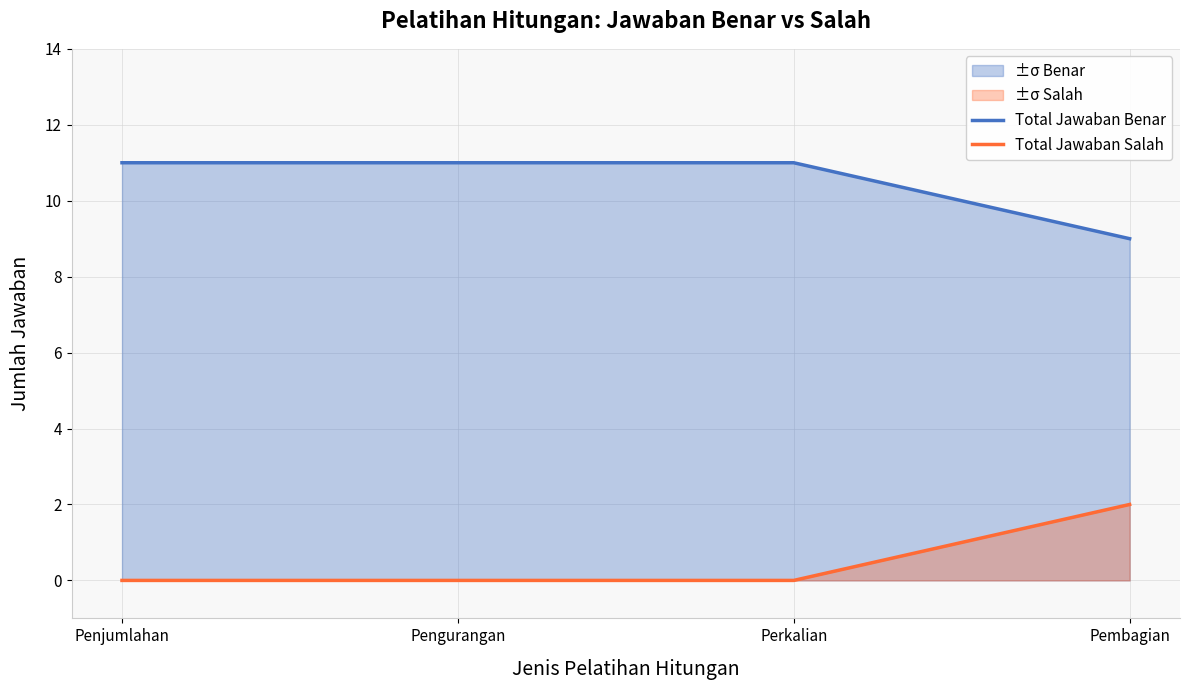

What is the difference between the maximum and second lowest values in the Total Jawaban Salah series?

2